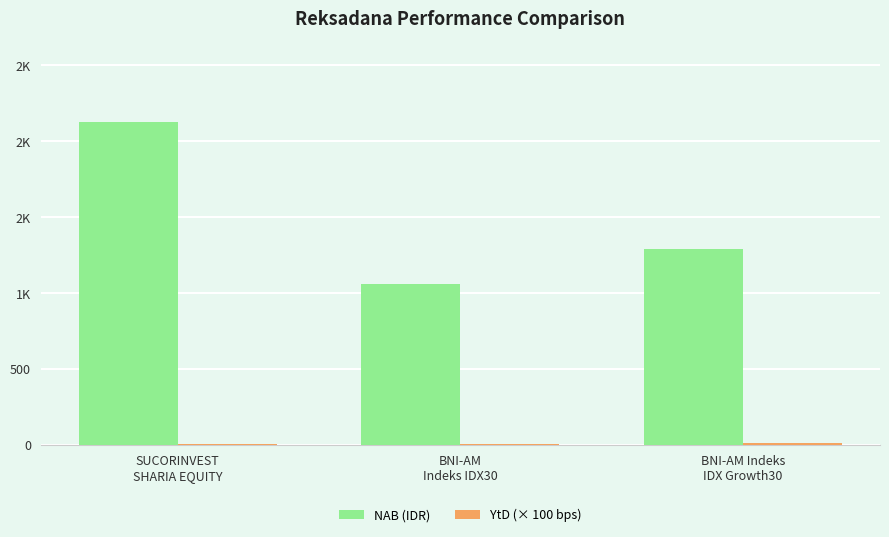

Reading right to left, list all the values displayed in this chart.

NAB (IDR): BNI-AM Indeks
IDX Growth30=1292.0	BNI-AM
Indeks IDX30=1060.0	SUCORINVEST
SHARIA EQUITY=2127.0
YtD (× 100 bps): BNI-AM Indeks
IDX Growth30=10.5	BNI-AM
Indeks IDX30=6.4	SUCORINVEST
SHARIA EQUITY=5.5